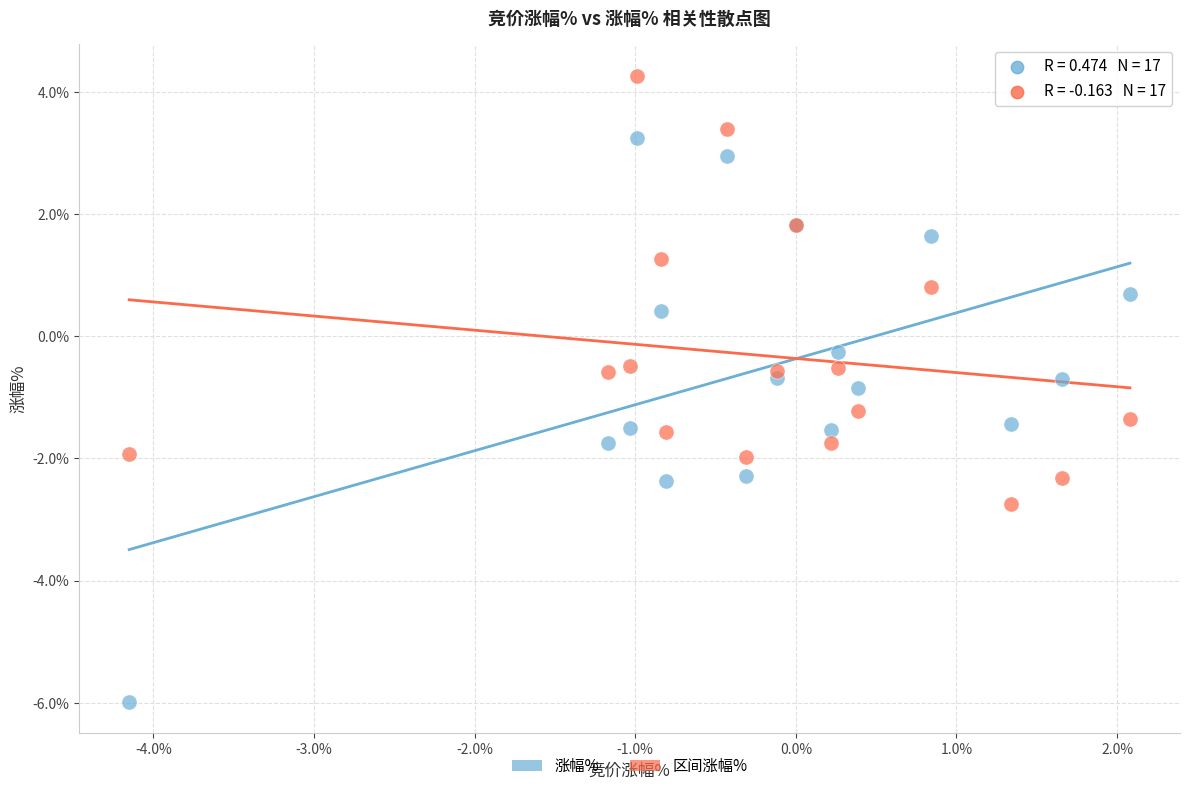

Which series reaches the maximum Y coordinate?

区间涨幅%